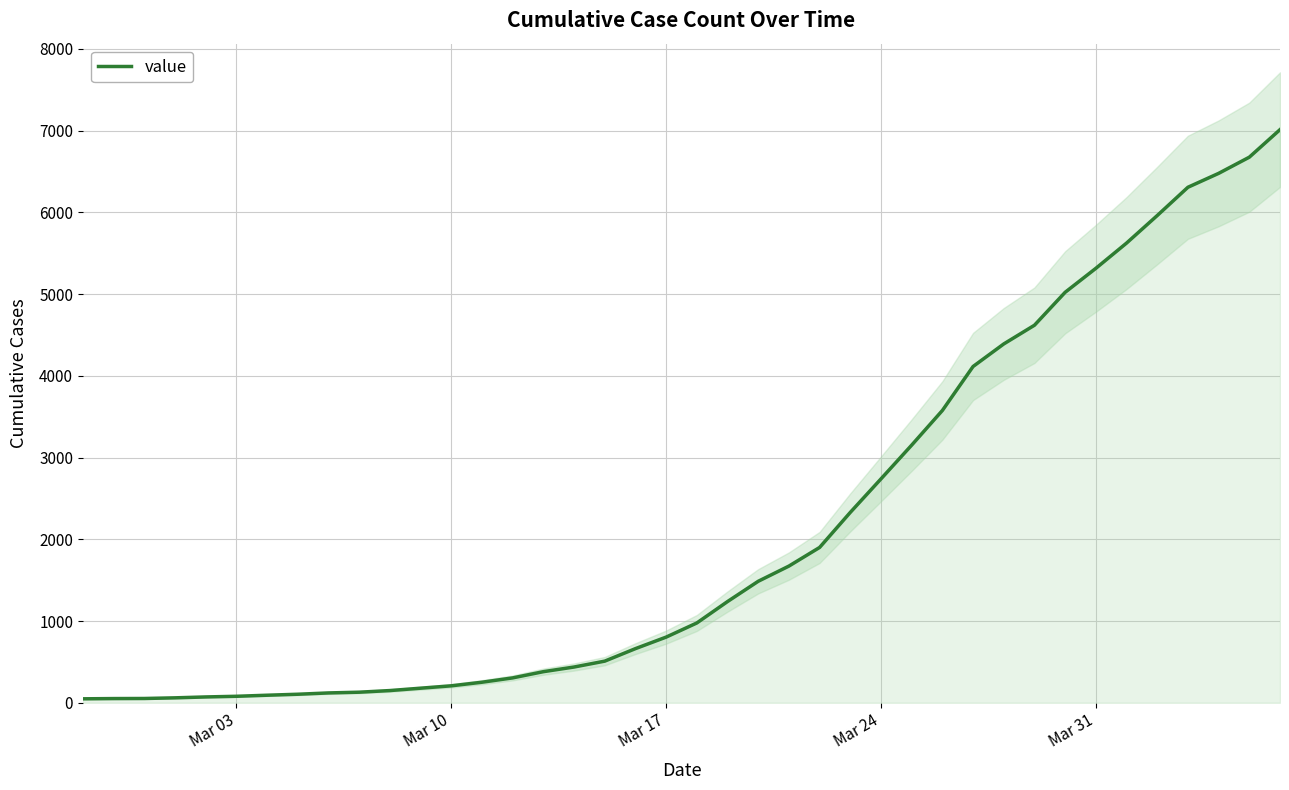

What is the value of the 1st point from the left?

49